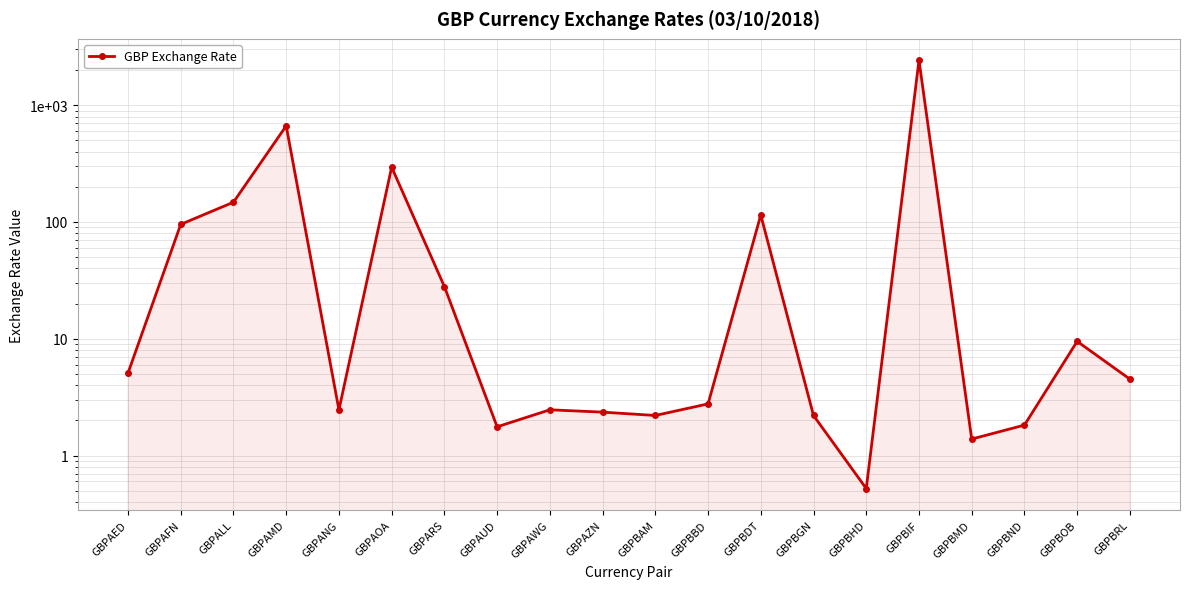

The chart shows a value of 3.8 at GBPAWG. True or false?

False